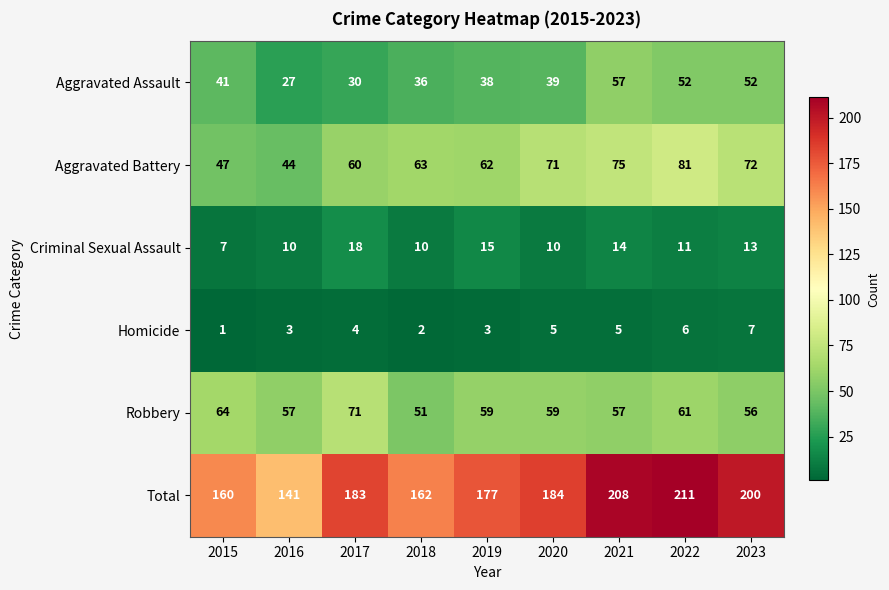

At which label is Aggravated Assault closest to 42?

2015